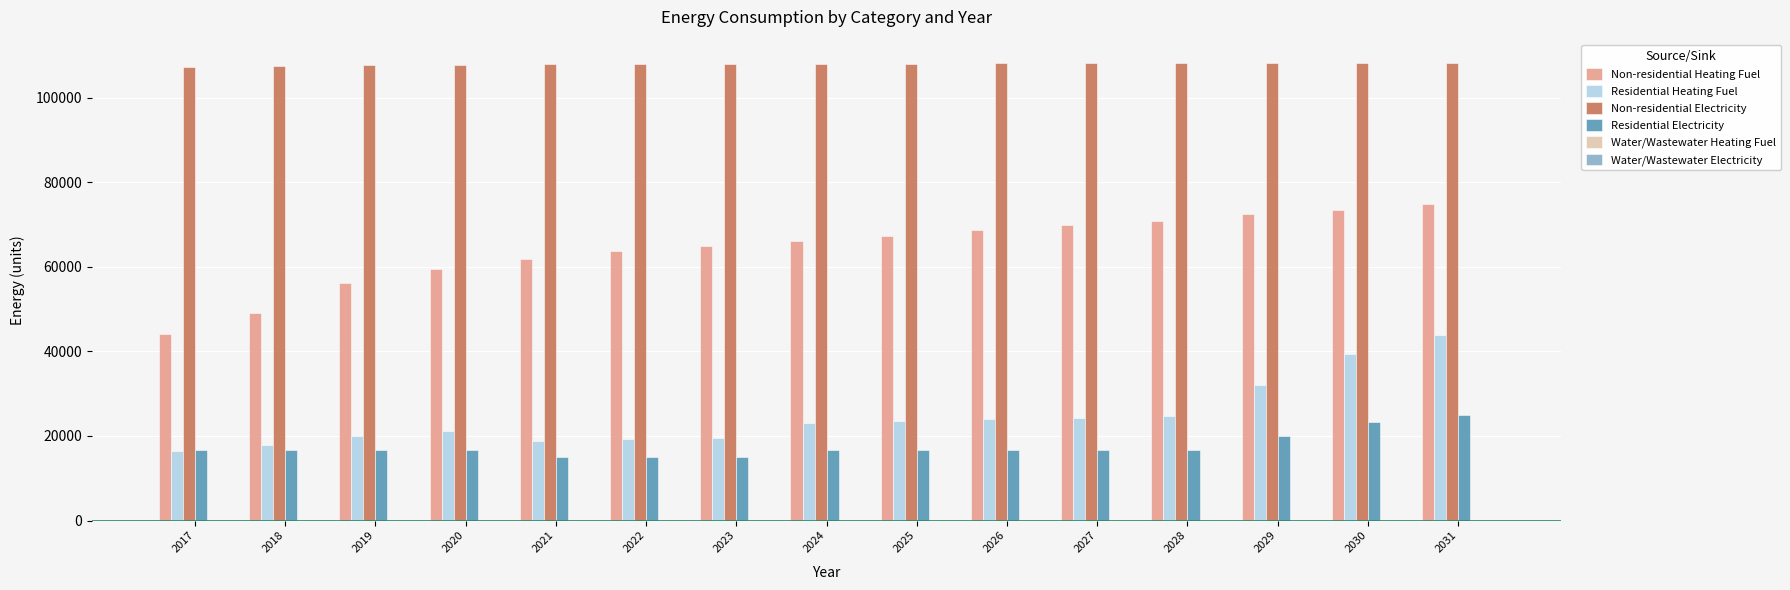

At how many categories does at least one series exceed 88174?

15